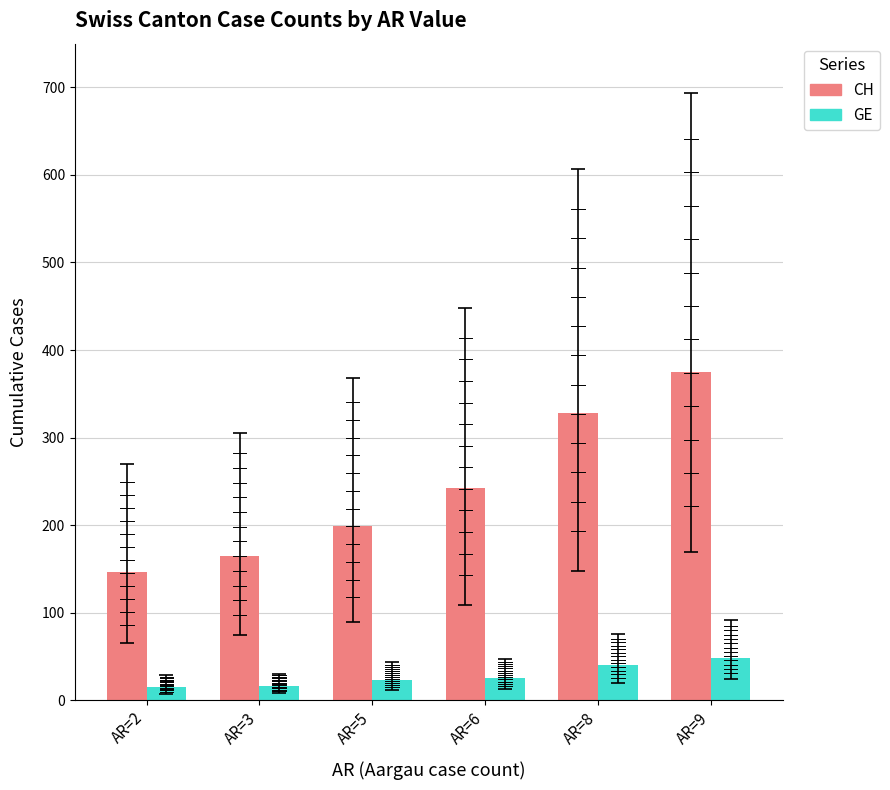

What is the total value across all series at AR=3?

181